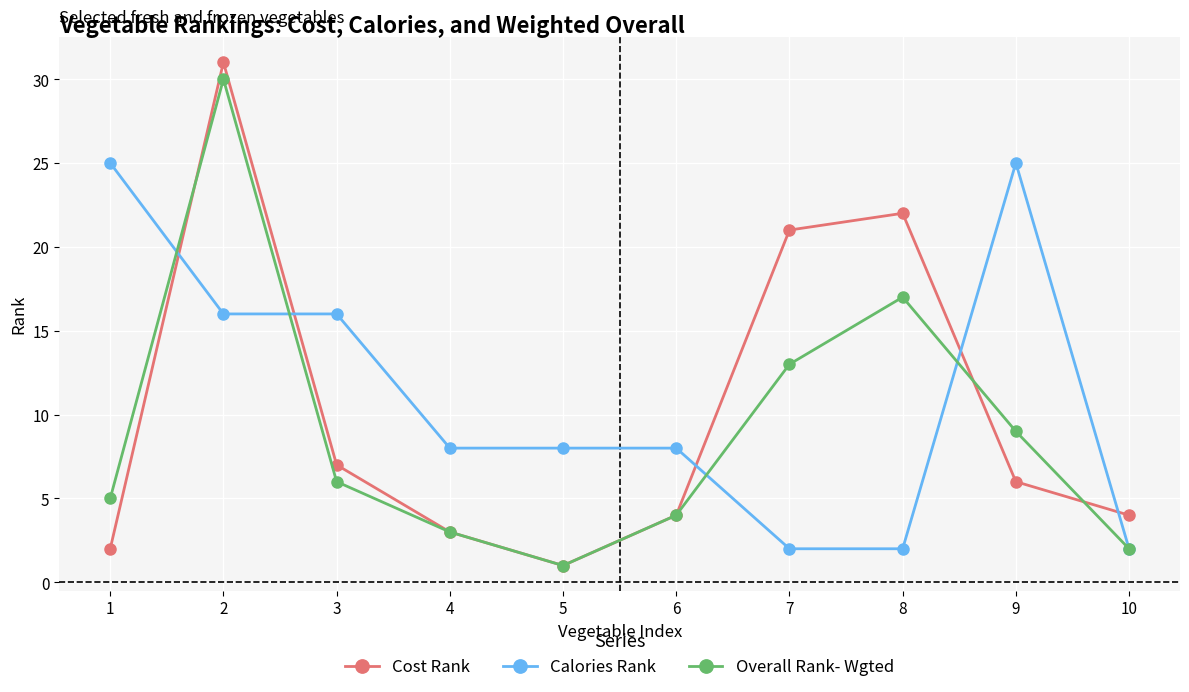

How many lines are shown in the chart?

3